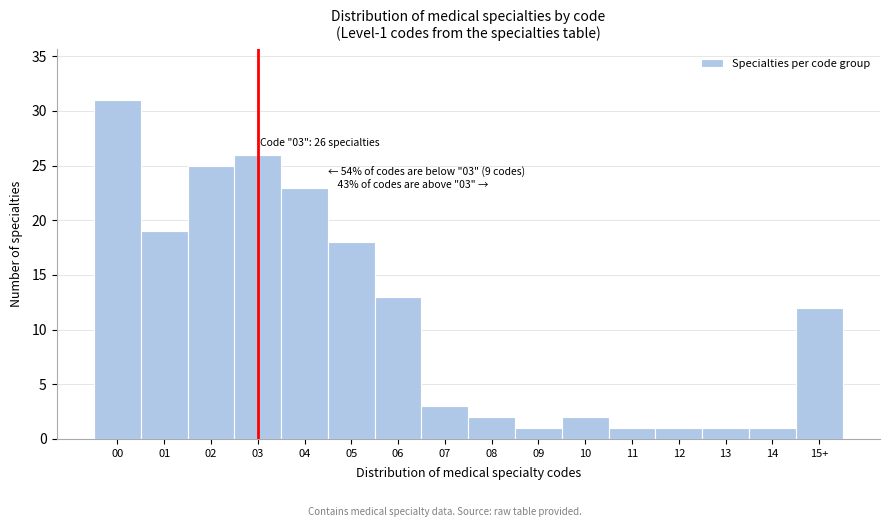

Reading left to right, what are all the values shown in this chart?

00=31	01=19	02=25	03=26	04=23	05=18	06=13	07=3	08=2	09=1	10=2	11=1	12=1	13=1	14=1	15+=12